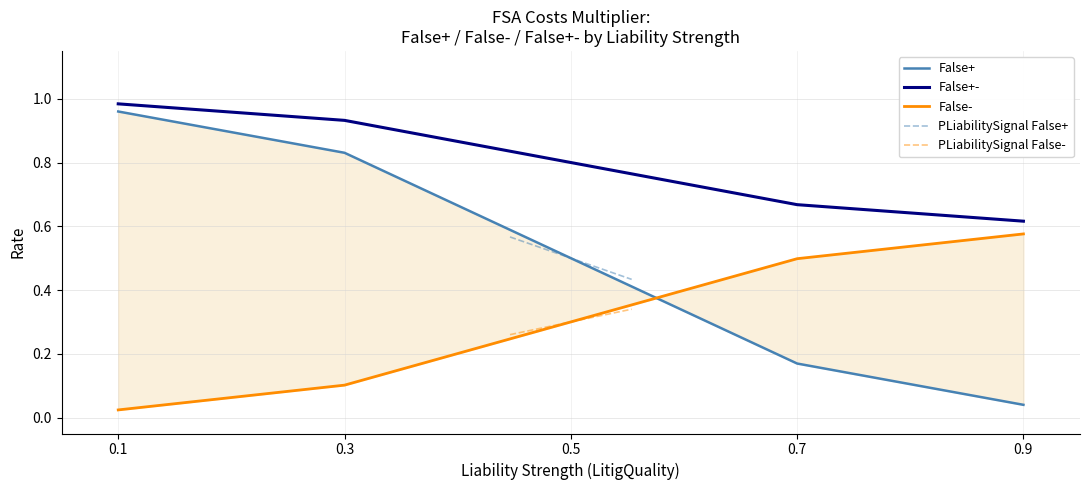

The value of False+- at 0.7 is 1.0. True or false?

False